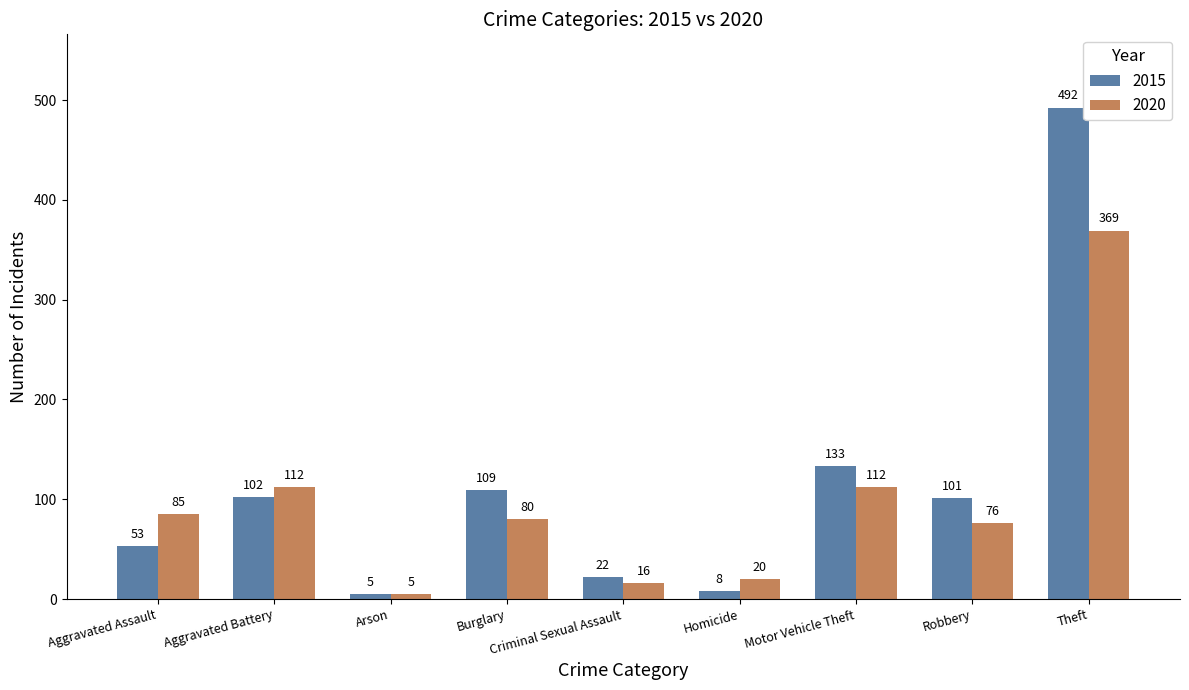

Which series has the widest spread of values?

2015